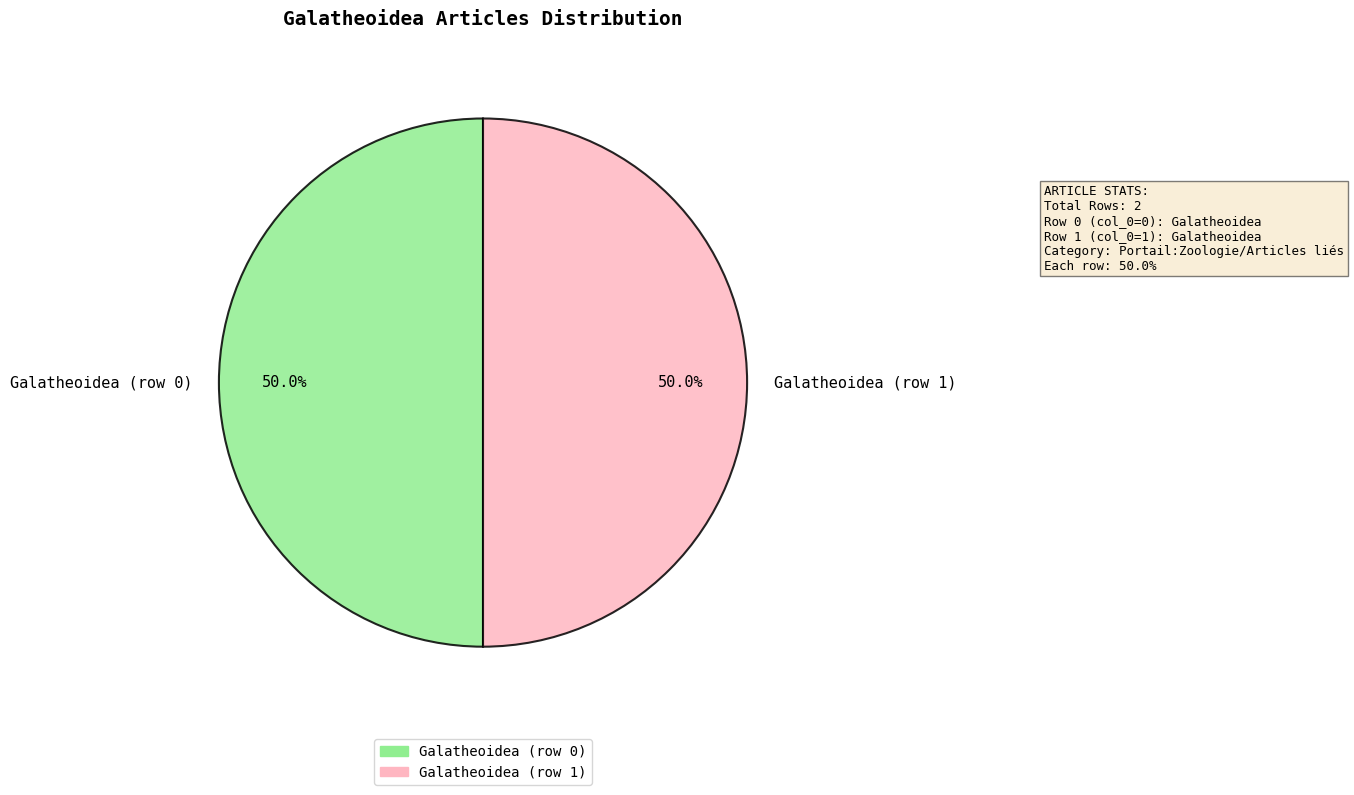

What is the total percentage of Galatheoidea (row 1) and Galatheoidea (row 0)?

100.0%